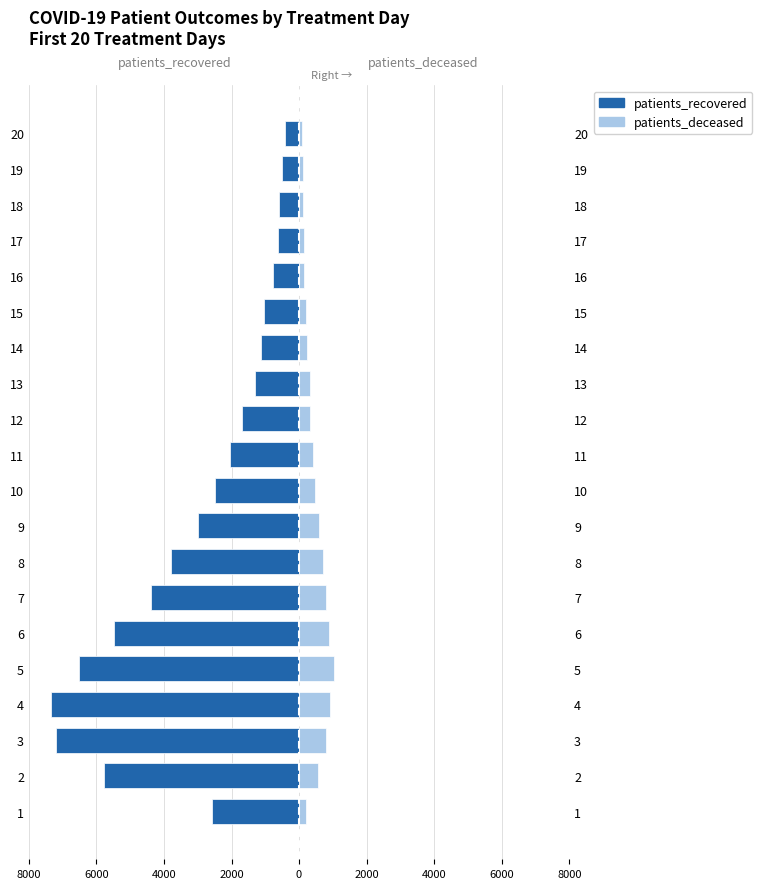

At how many categories does at least one series exceed -4500?

20